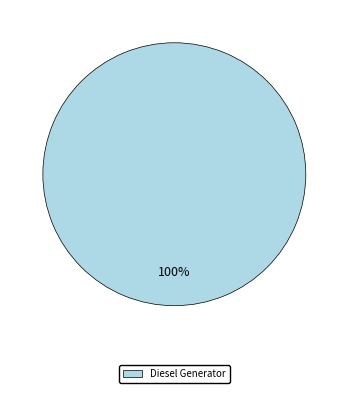

What percentage is the Diesel Generator slice, to the nearest percent?

100%